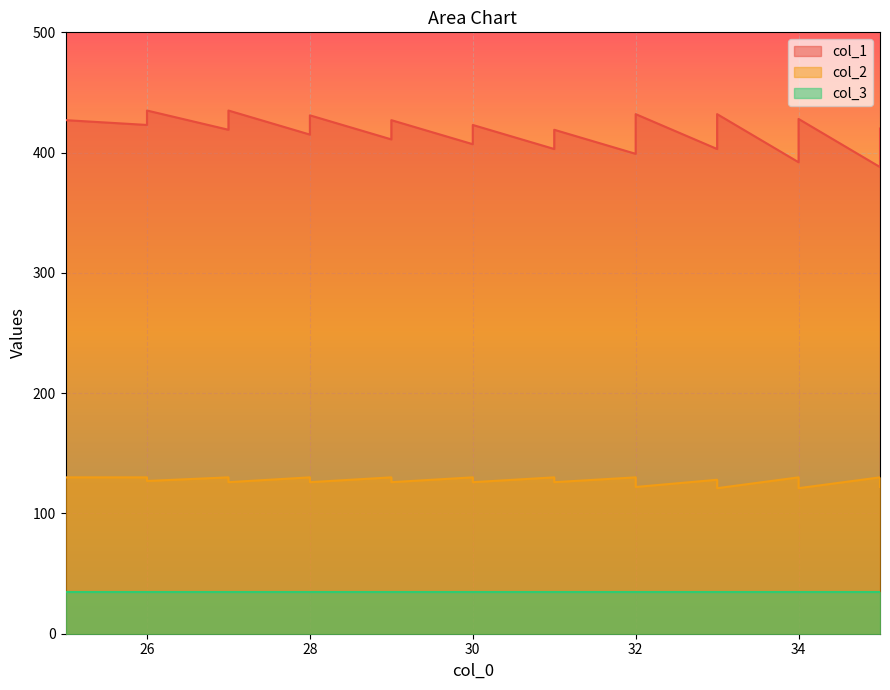

What is the value of the col_2 point at the 23rd from the left?

130